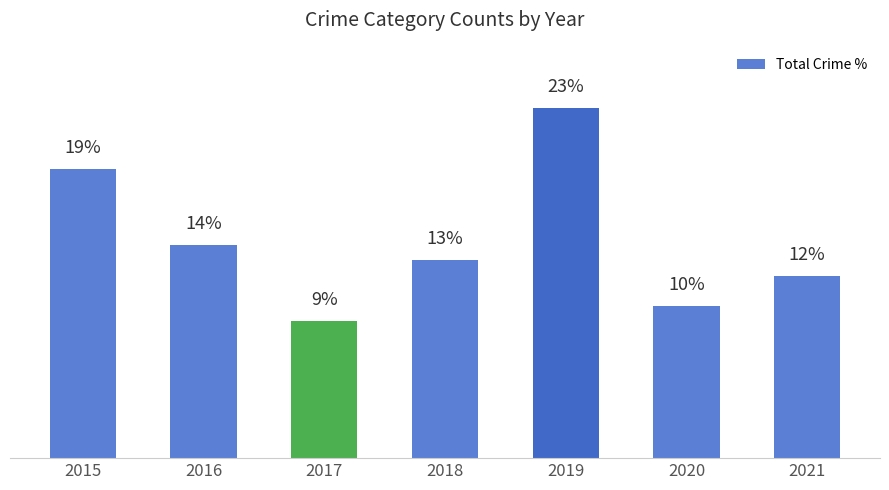

Rank the categories by value from highest to lowest.

2019, 2015, 2016, 2018, 2021, 2020, 2017